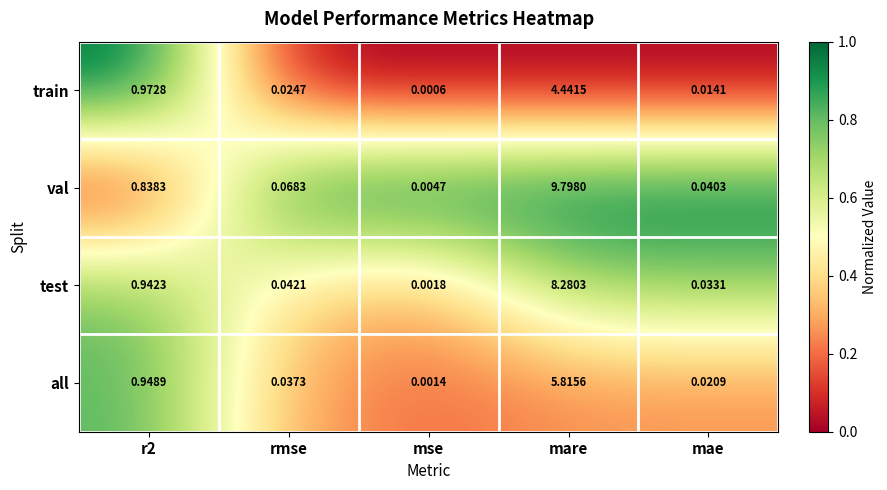

How many categories are shown in the chart?

5